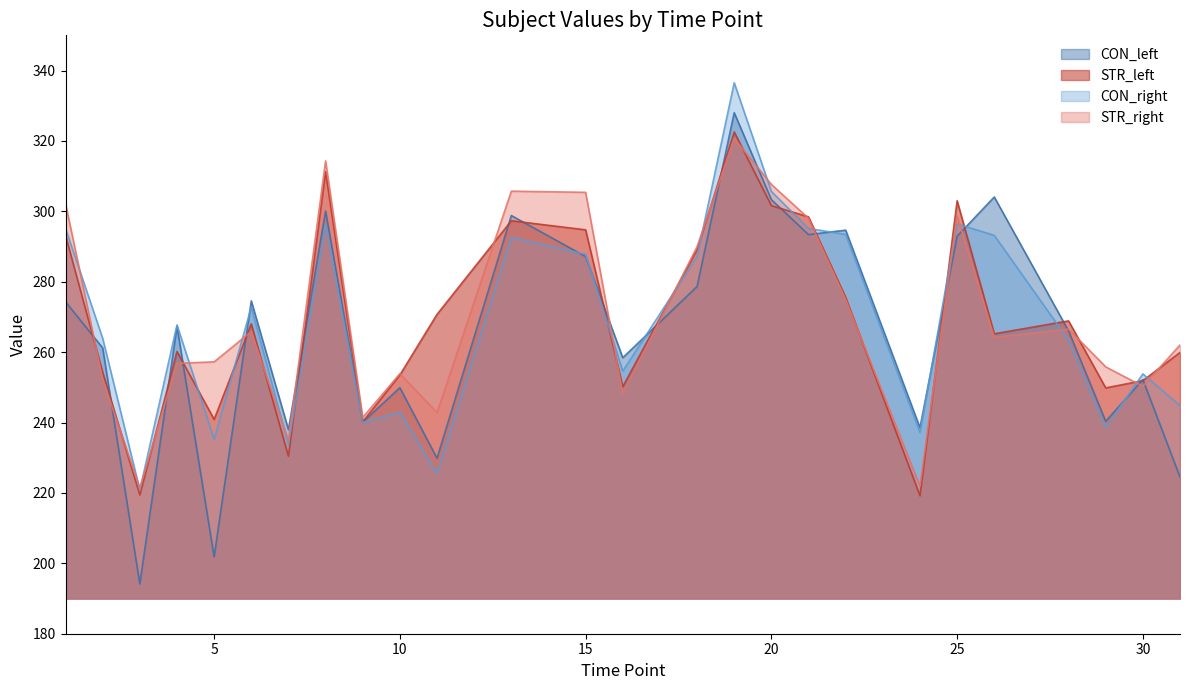

What is the minimum value shown in the chart?

194.1